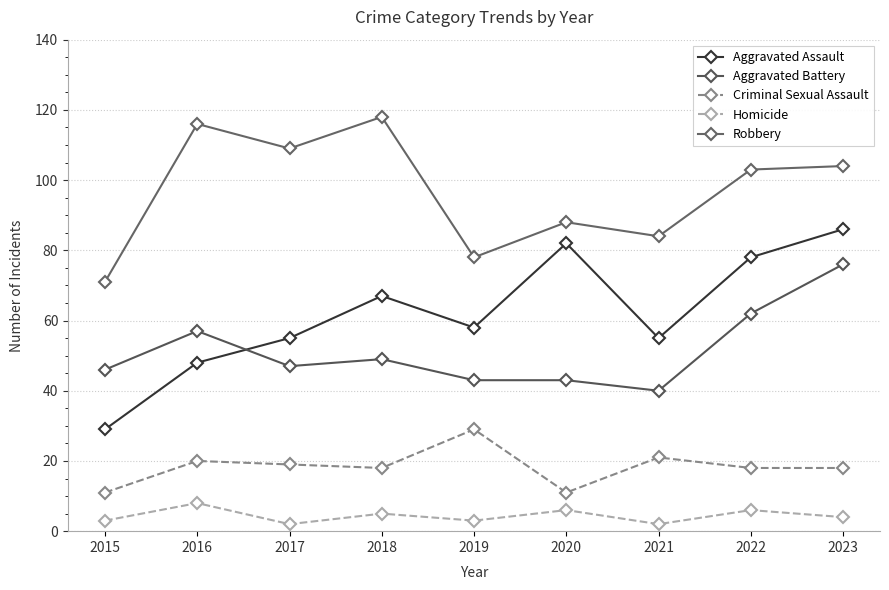

At which category does the chart reach its minimum across all series?

2017